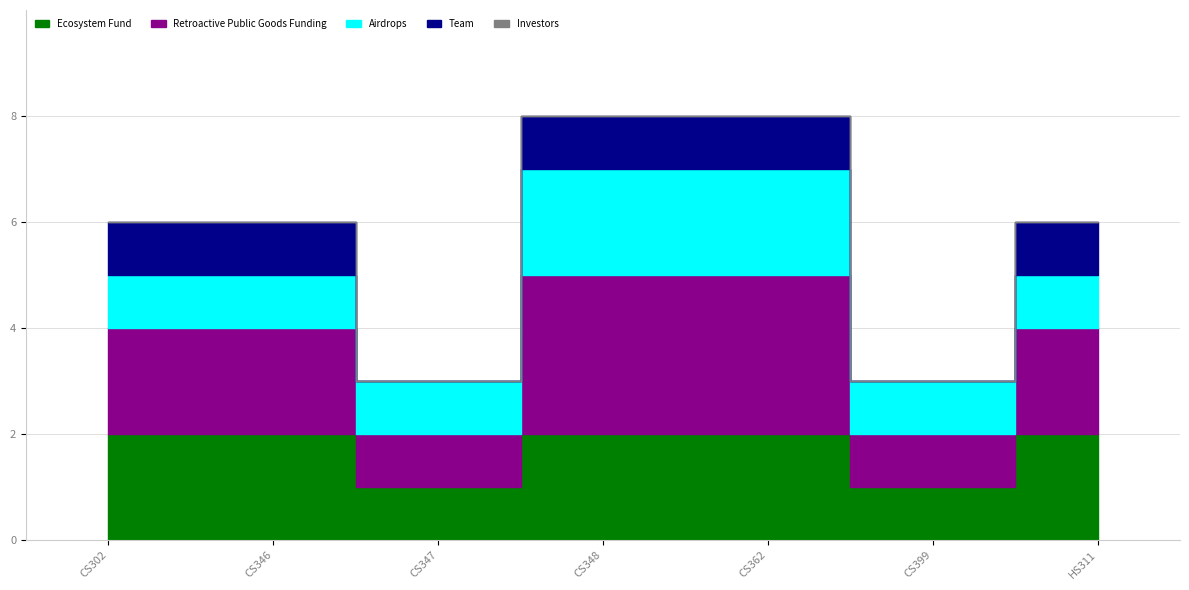

The value at CS348 is 8. True or false?

True